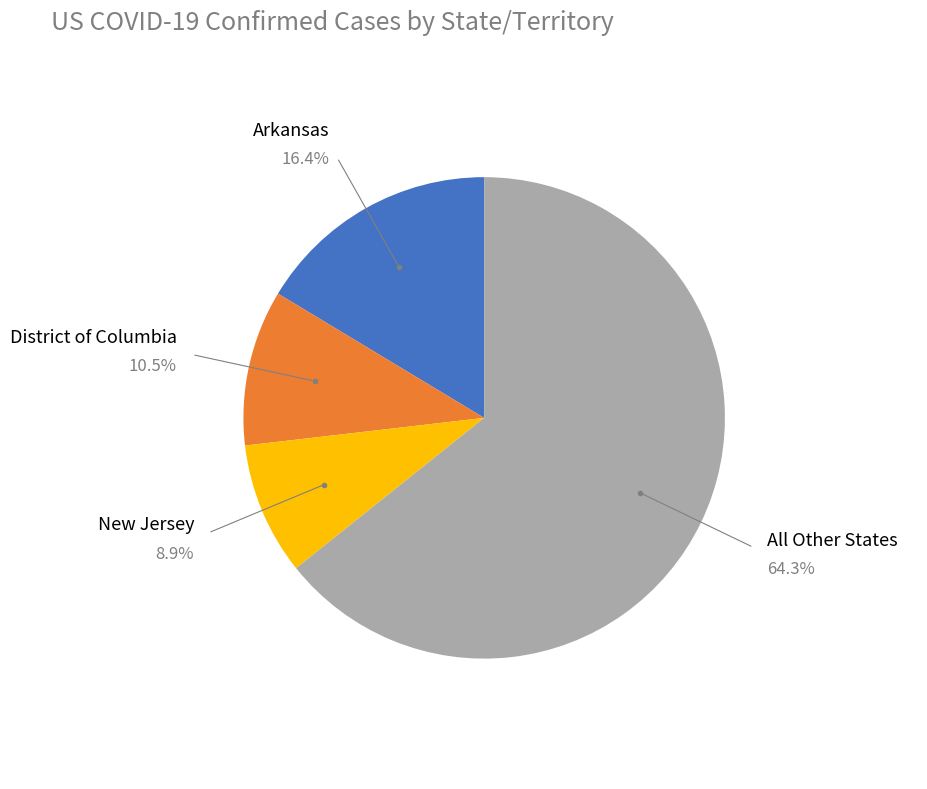

Do All Other States and New Jersey together represent more than half of the pie?

Yes